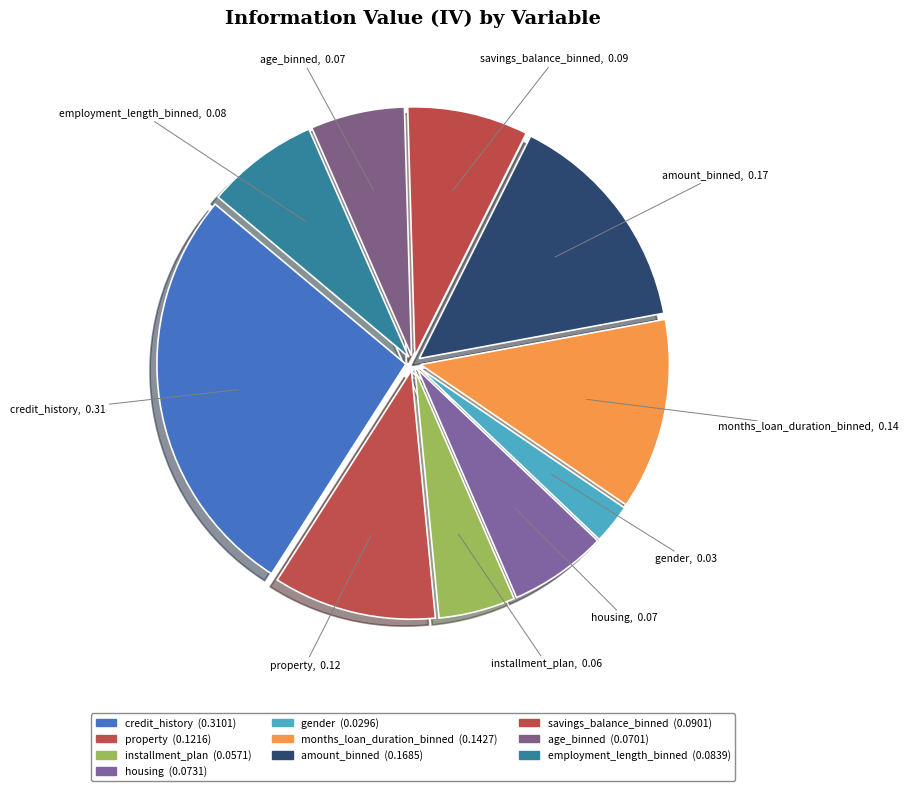

Is there a majority slice in this chart?

No